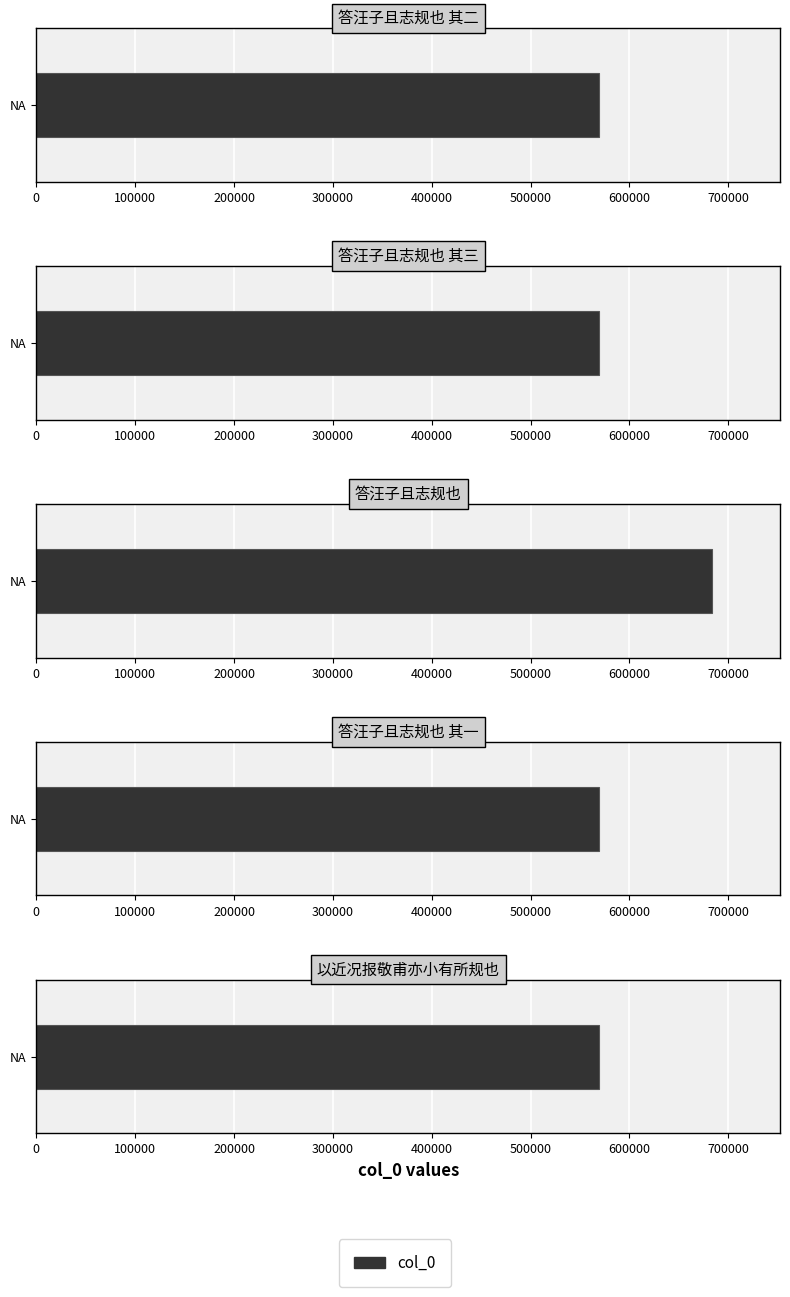

Which has a higher value, 答汪子且志规也 or 答汪子且志规也 其三?

答汪子且志规也